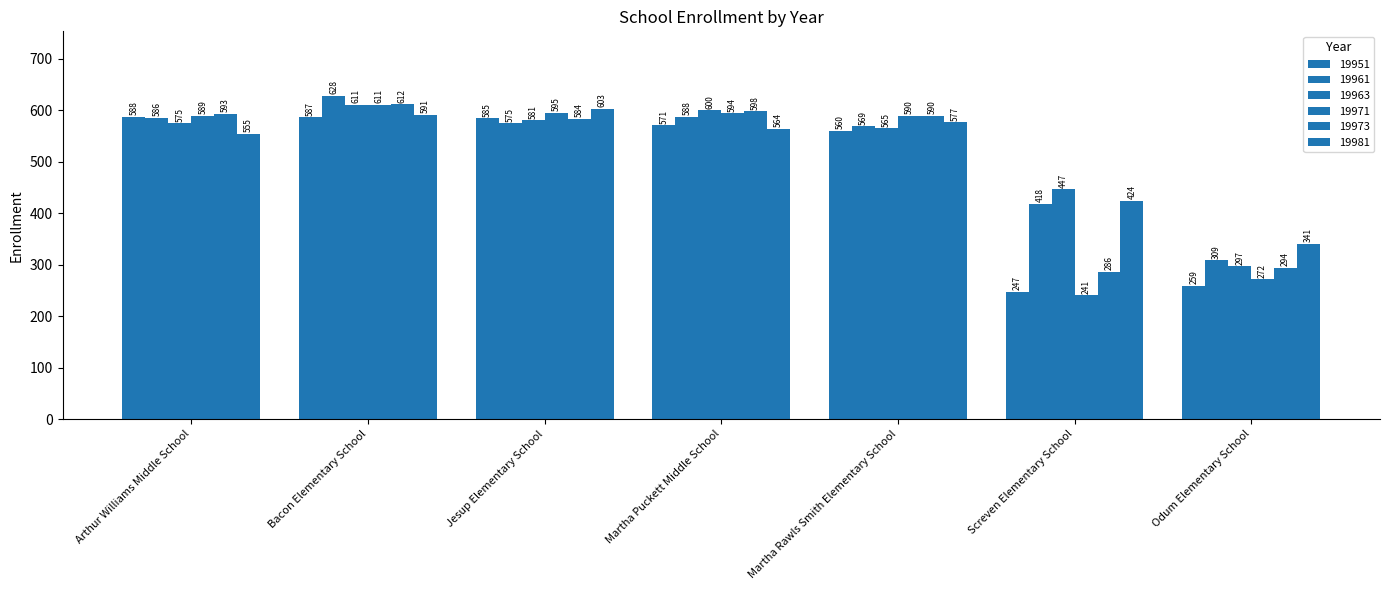

How many bars are there in total?

42